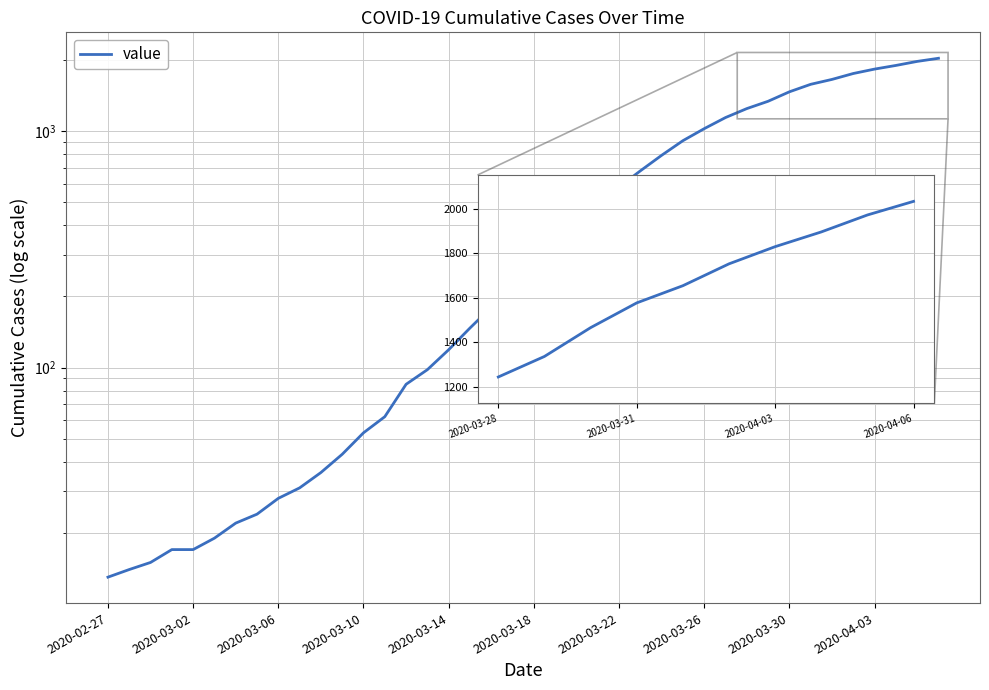

How many values exceed 271?

19